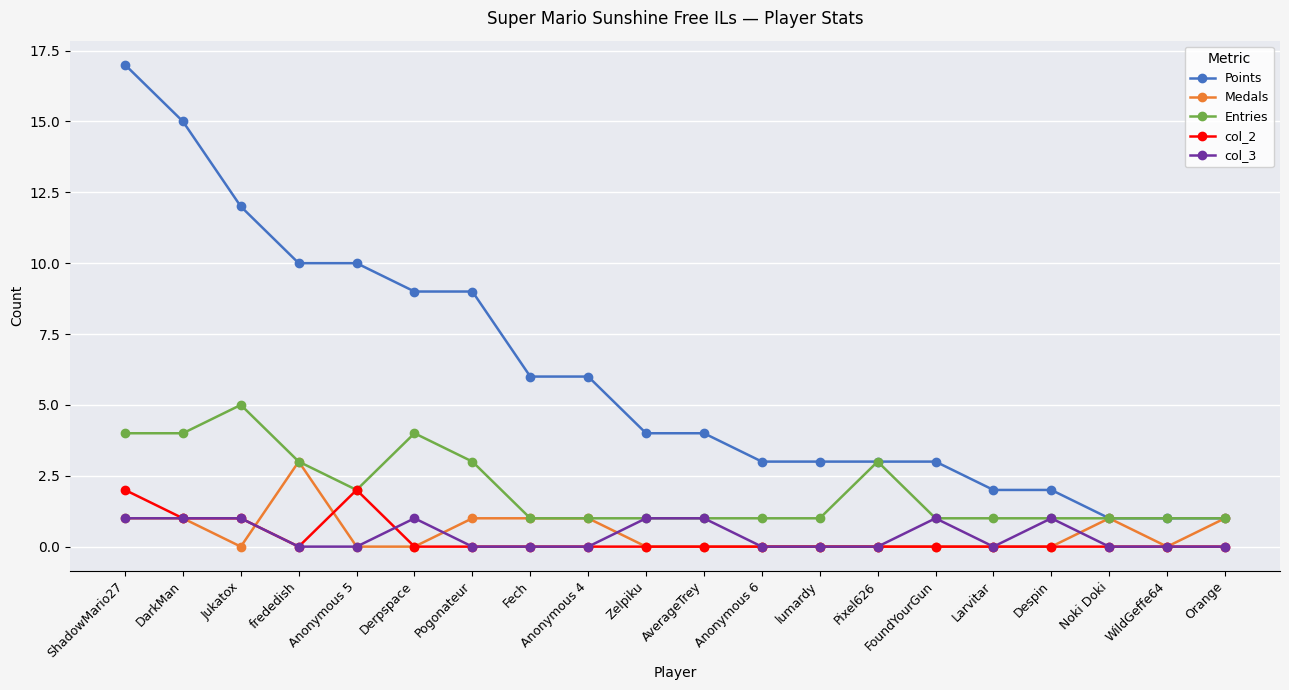

What is the label of the 4th point from the left?

frededish